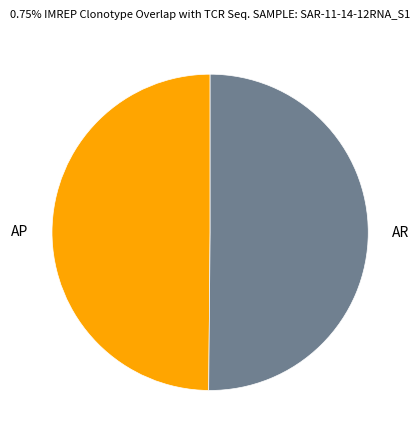

Approximately how many times larger is the value at AR compared to AP?

1.0